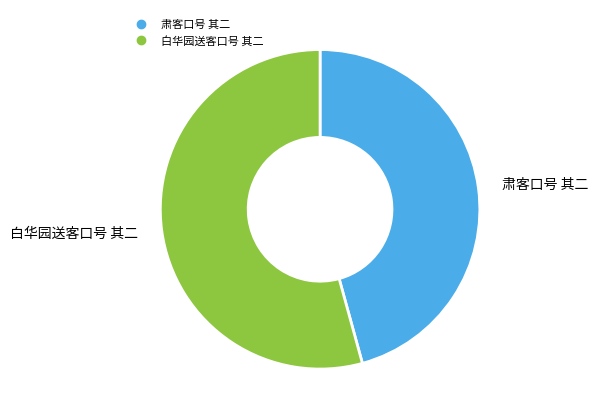

Is 白华园送客口号 其二 the majority of the pie?

Yes